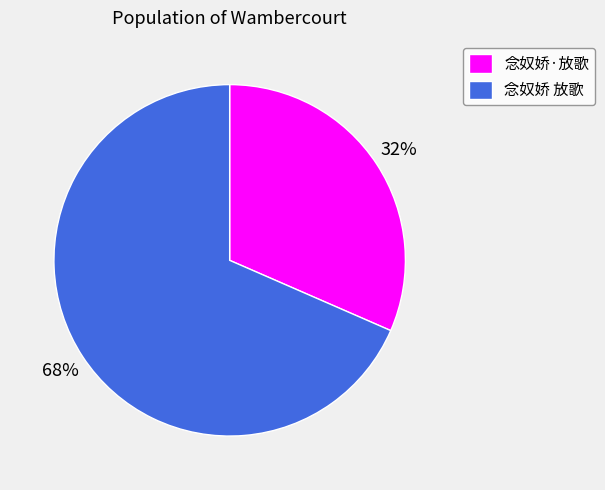

To the nearest percent, what is the average slice percentage?

50%